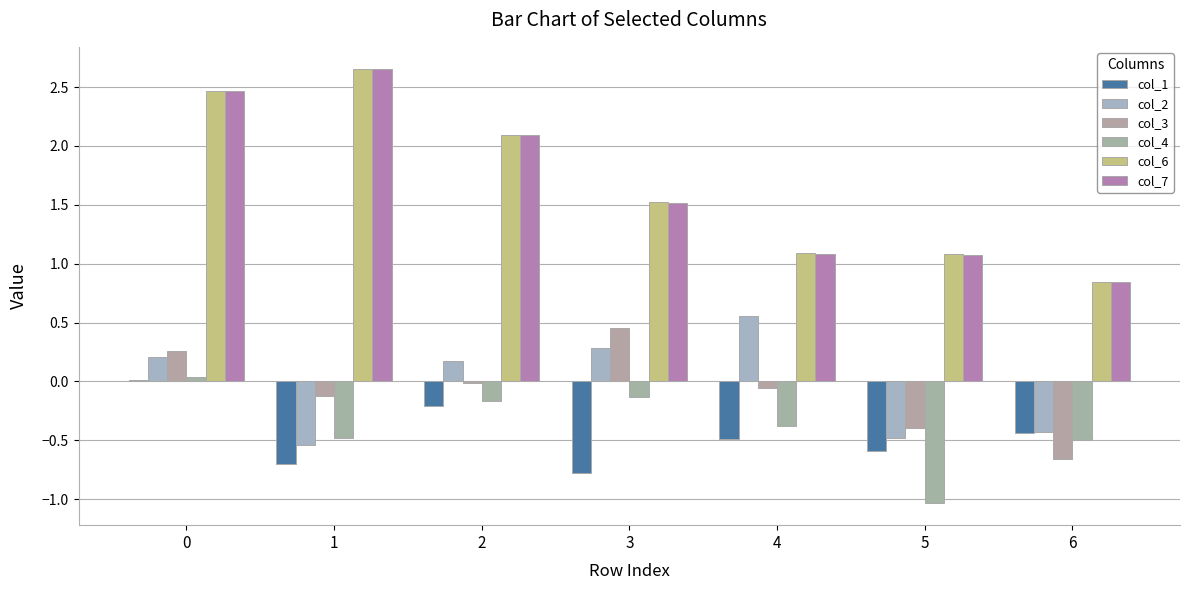

What is the value of the col_6 bar at the 5th from the left?

1.1